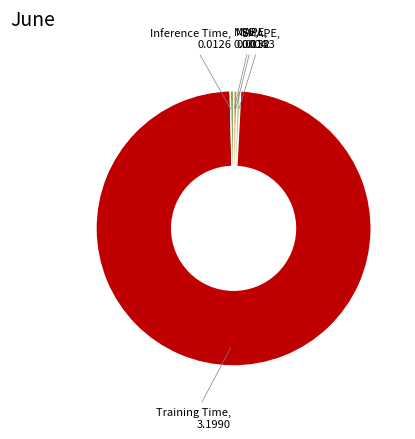

Is there any slice that represents more than half of the pie?

Yes